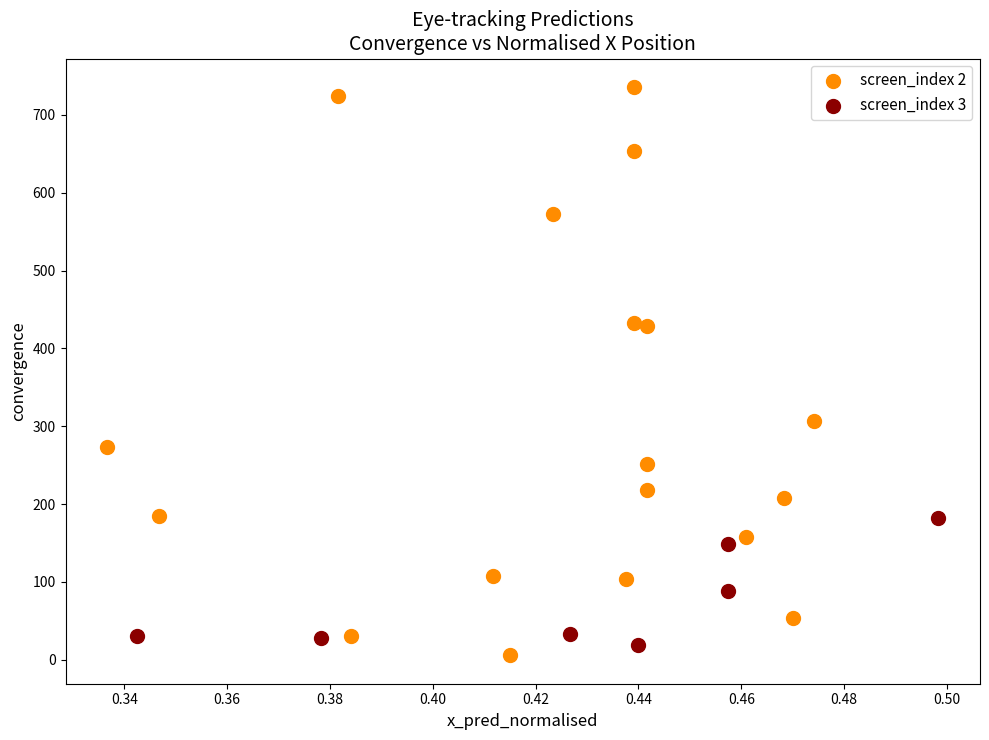

What are all the series names shown in the legend?

screen_index 2, screen_index 3